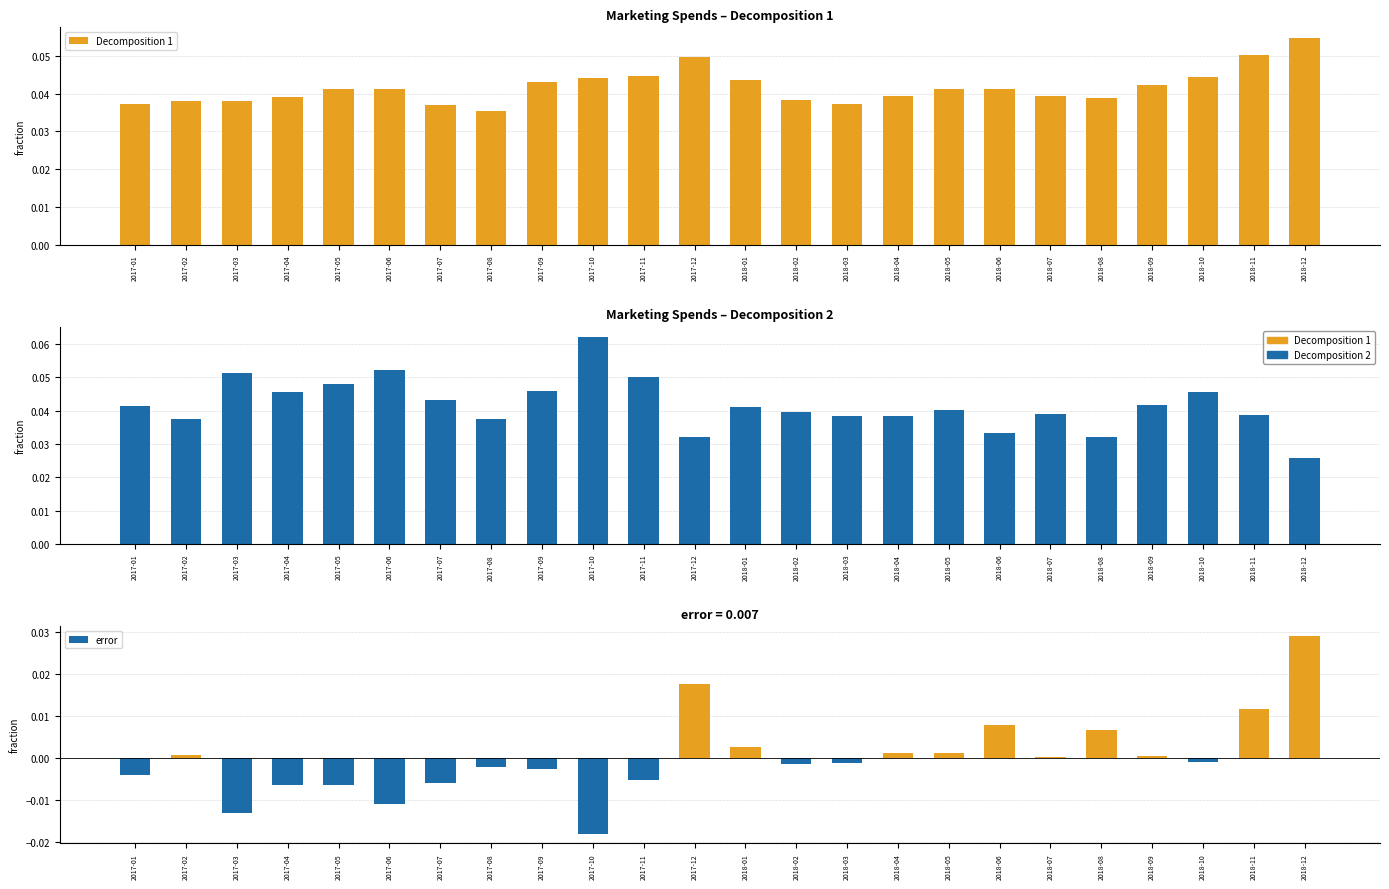

At which category is the sum across all series the highest?

2018-12